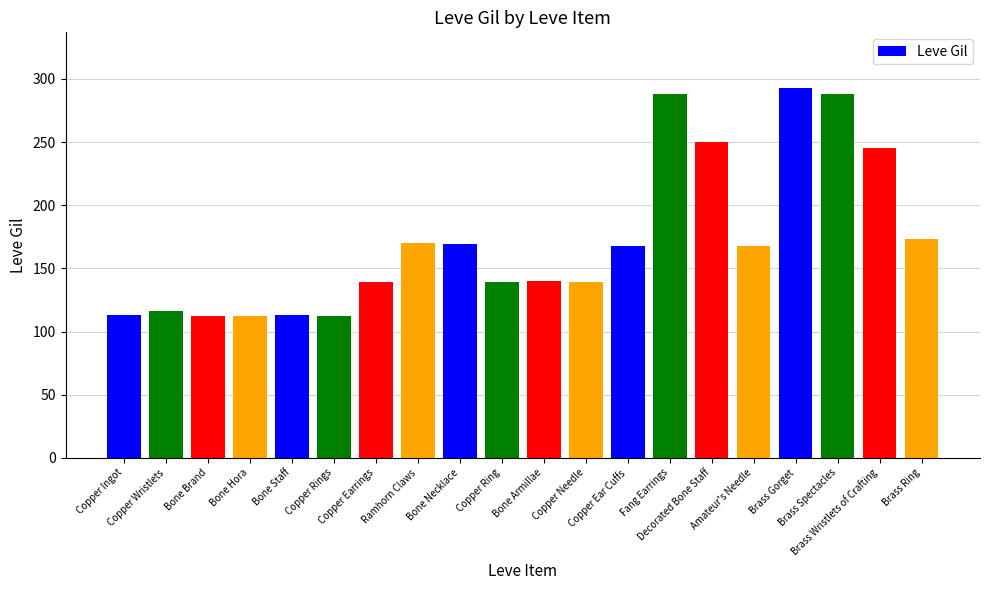

What is the ratio of the value at Copper Rings to the value at Brass Wristlets of Crafting?

0.5